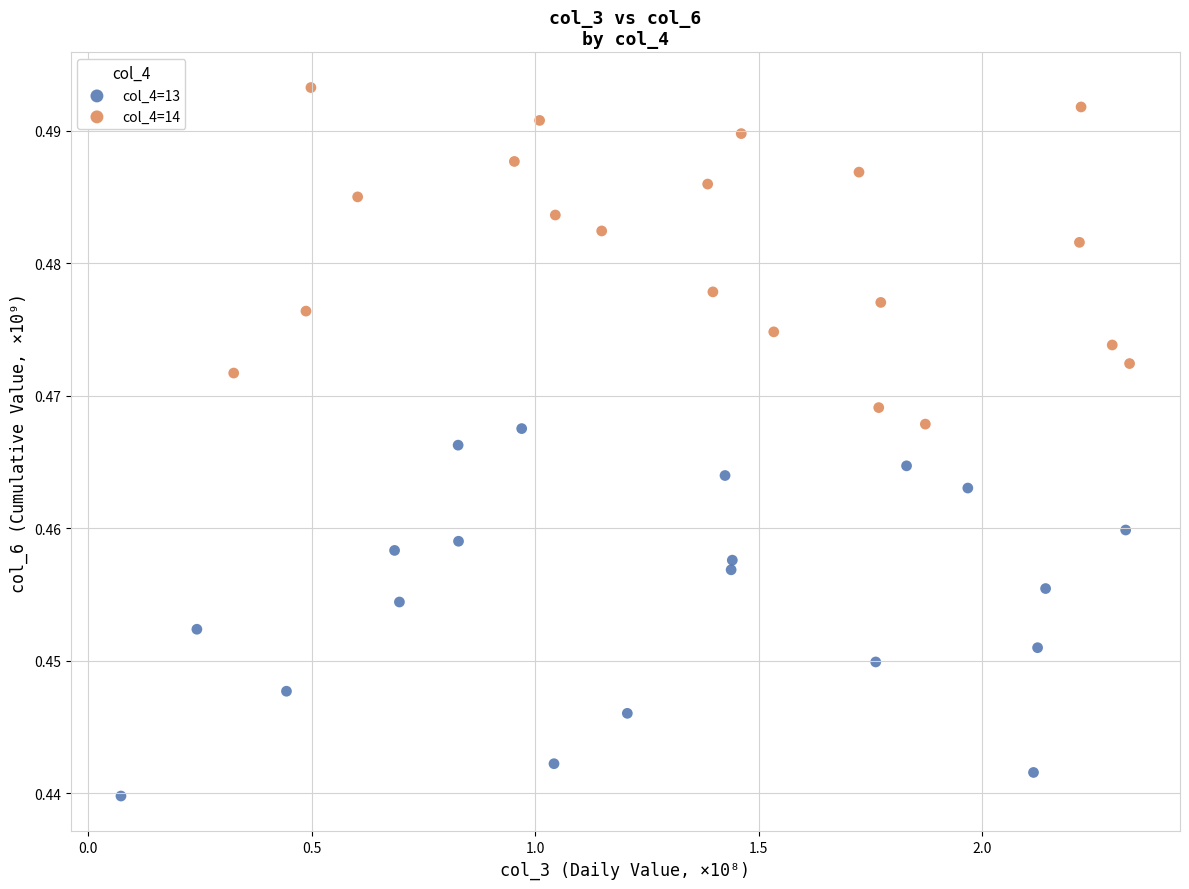

Which series contains the lowest Y value?

col_4=13